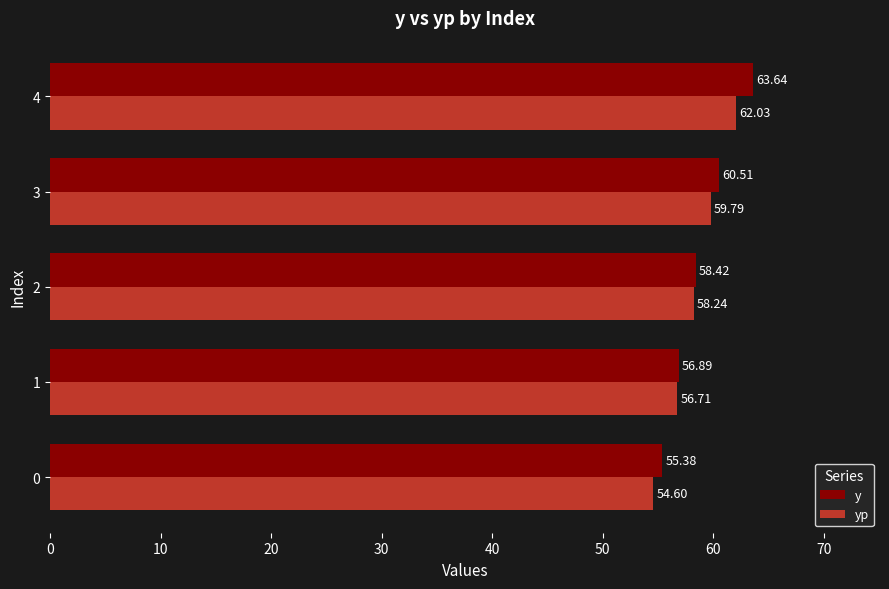

What is the difference between the highest and lowest values at 0?

0.8